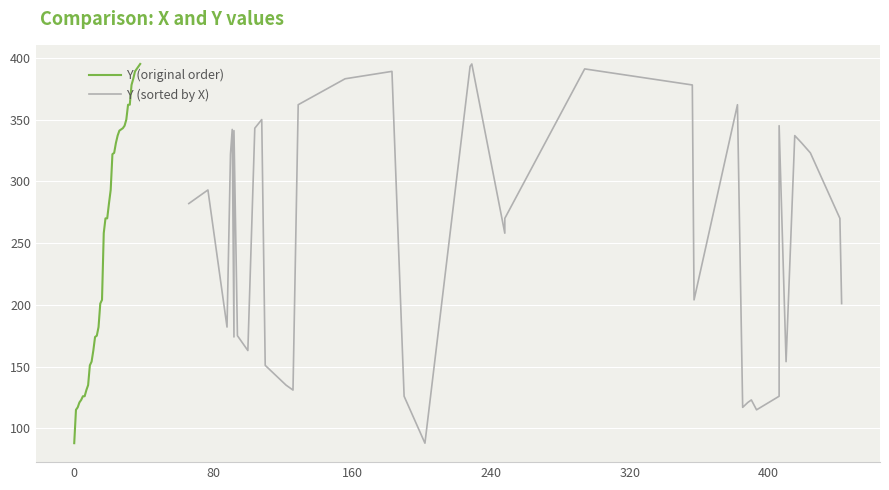

What is the highest value of the Y (original order) series?

395